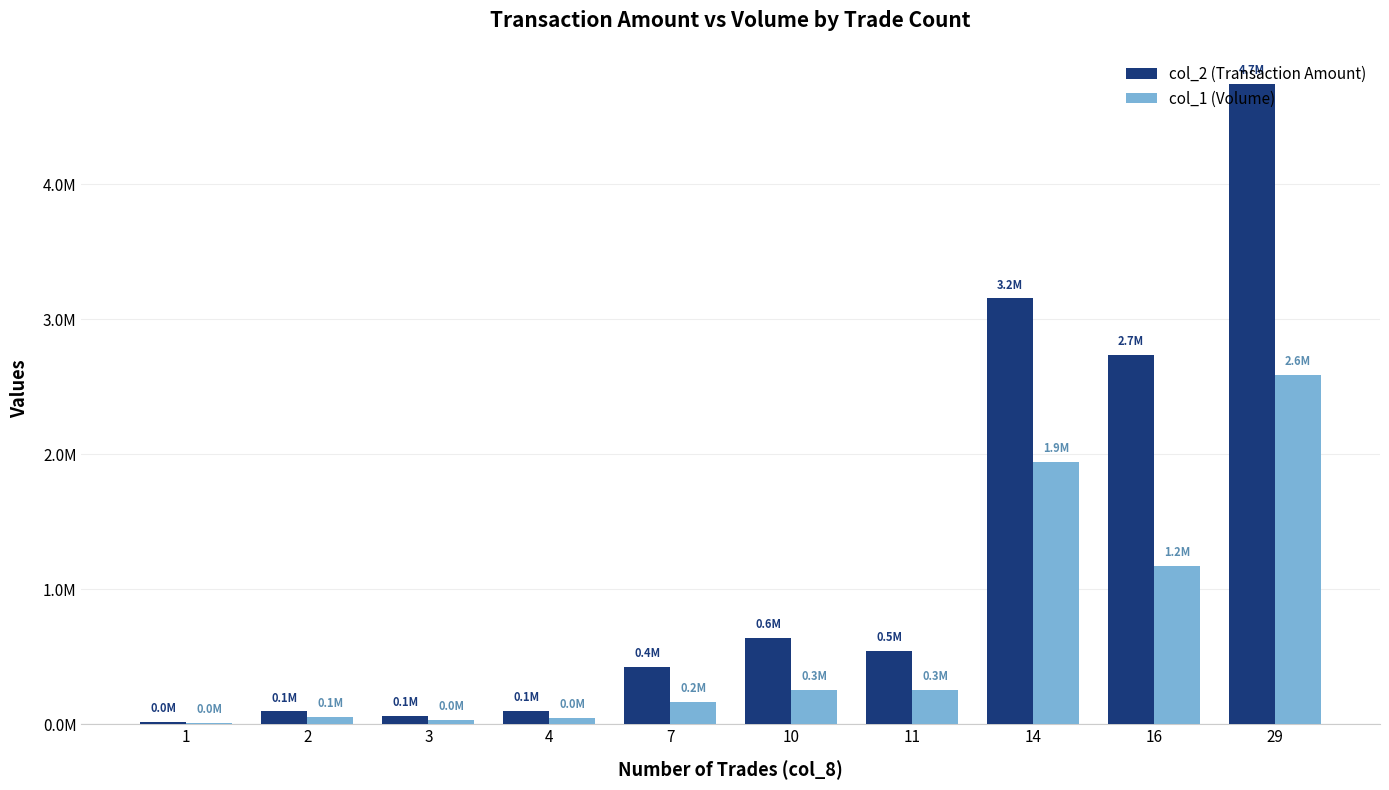

Reading left to right, extract all data points from this chart.

col_2 (Transaction Amount): 1=18020	2=95880	3=64000	4=101640	7=426020	10=637240	11=543670	14=3153780	16=2735190	29=4741390
col_1 (Volume): 1=12000	2=52000	3=34000	4=48000	7=168000	10=258000	11=257000	14=1944000	16=1174000	29=2587000